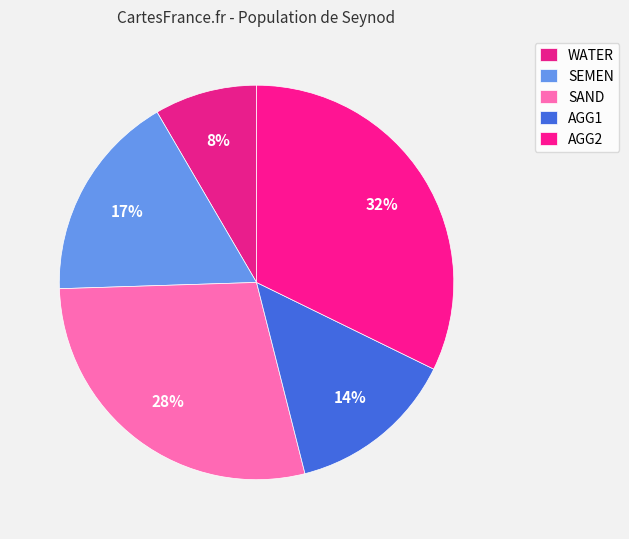

The AGG2 slice represents 32% of the pie. True or false?

True